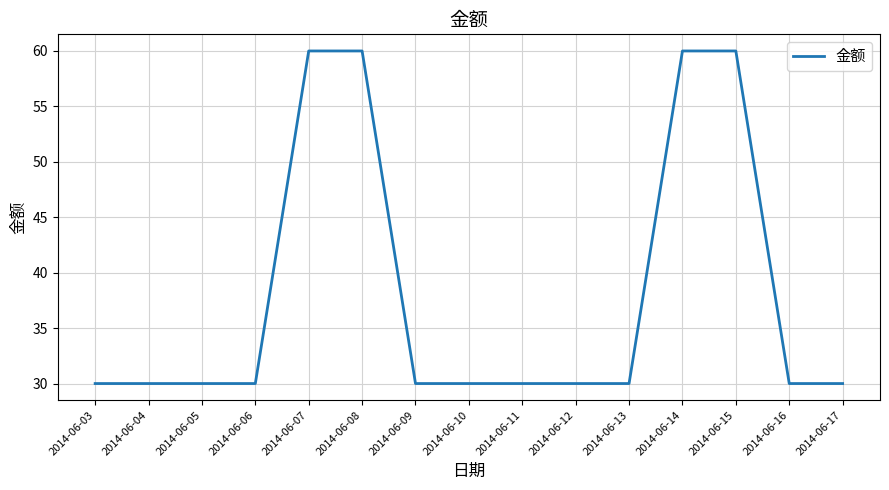

The chart shows a value of 60 at 2014-06-14. True or false?

True